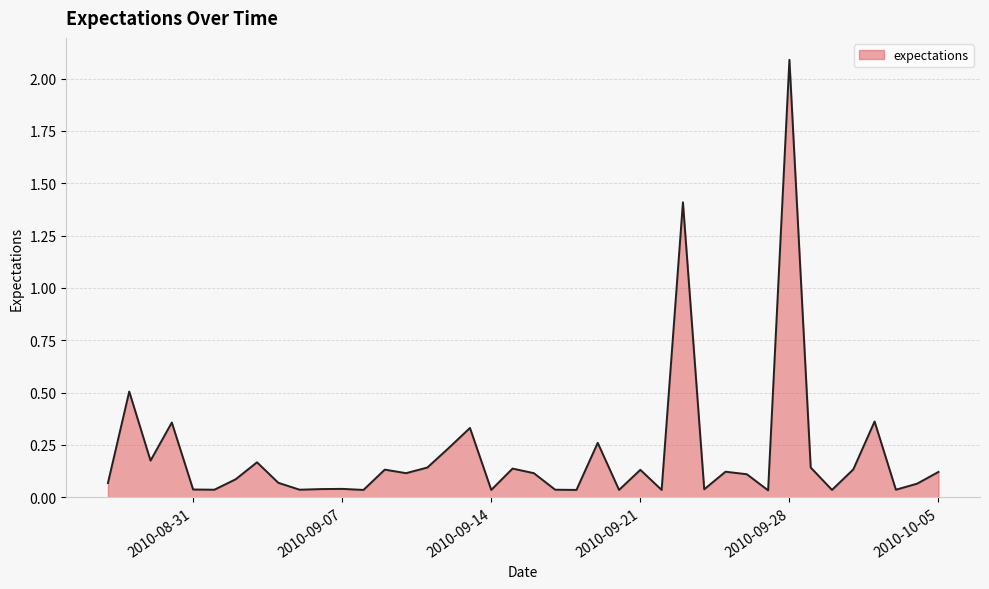

What is the difference between the maximum and minimum values?

2.1